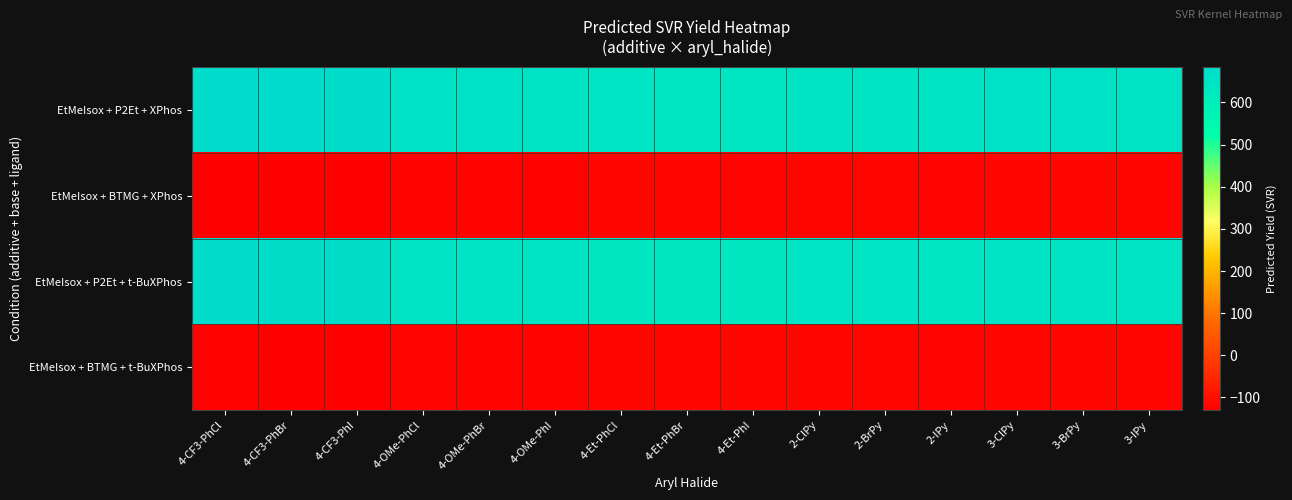

What is the smallest value displayed?

-130.7